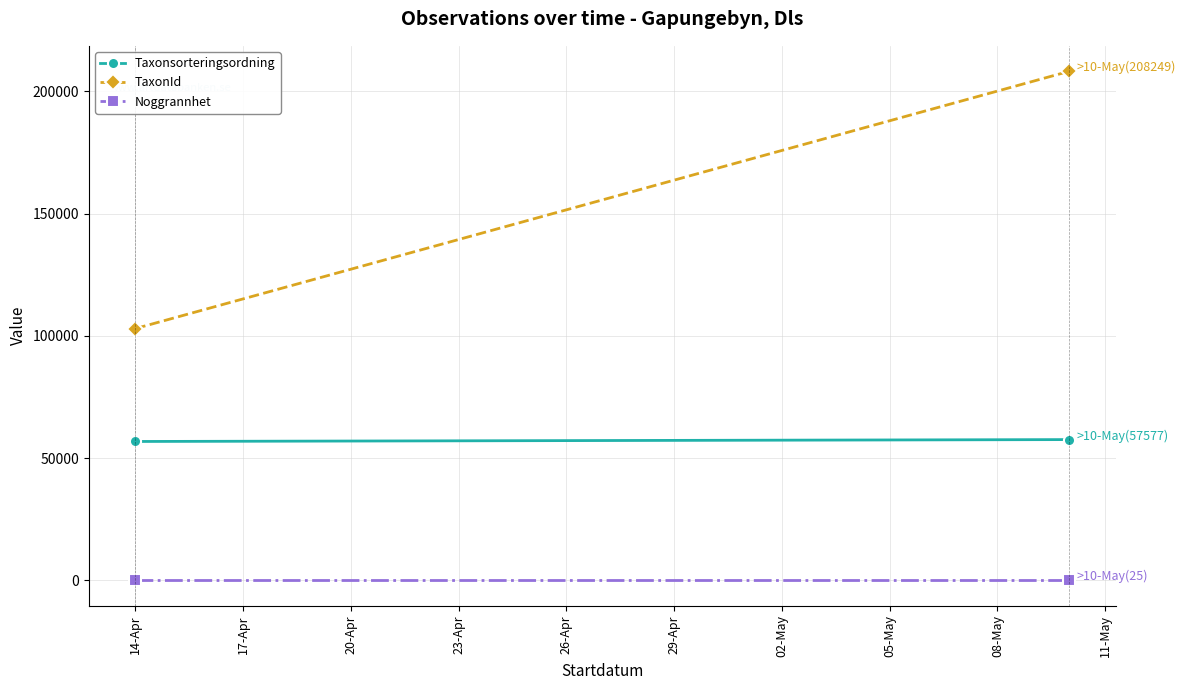

At how many categories does at least one series exceed 142917?

1